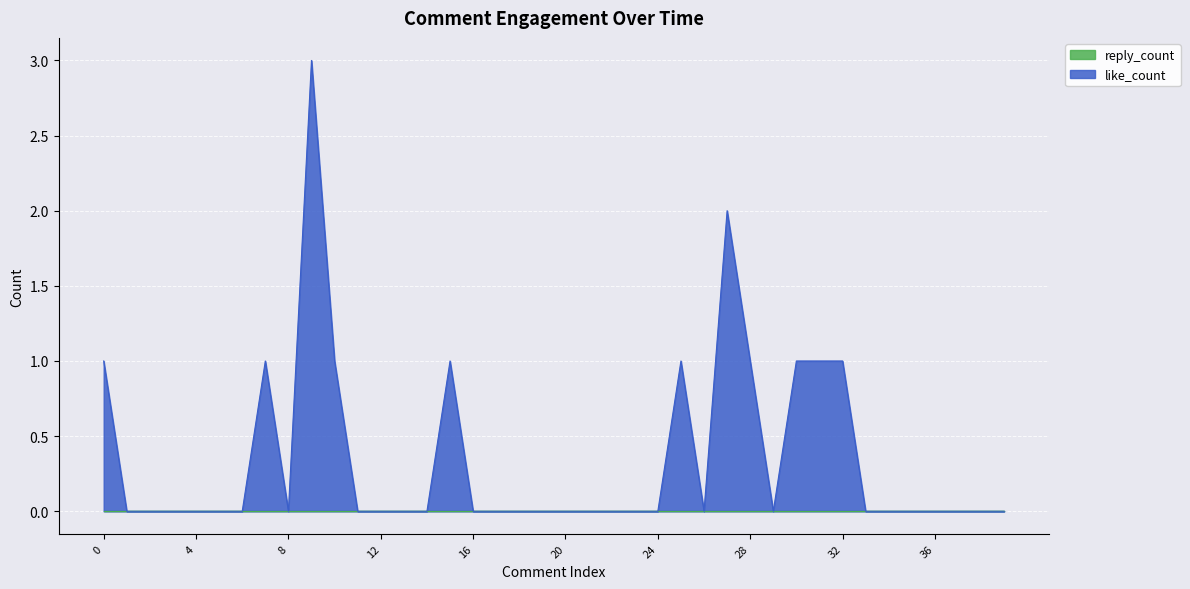

The chart shows a value of -1 at 12. True or false?

False